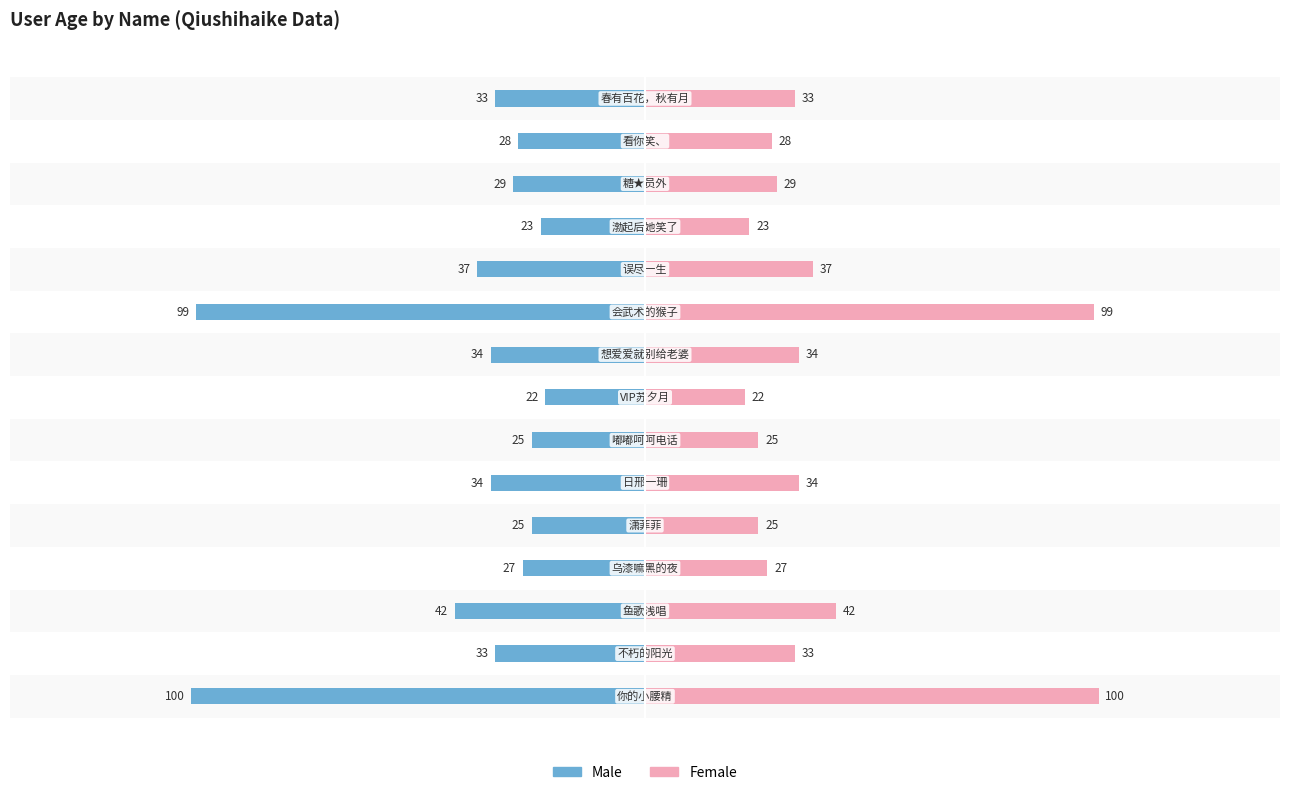

How many bars are there in total?

30